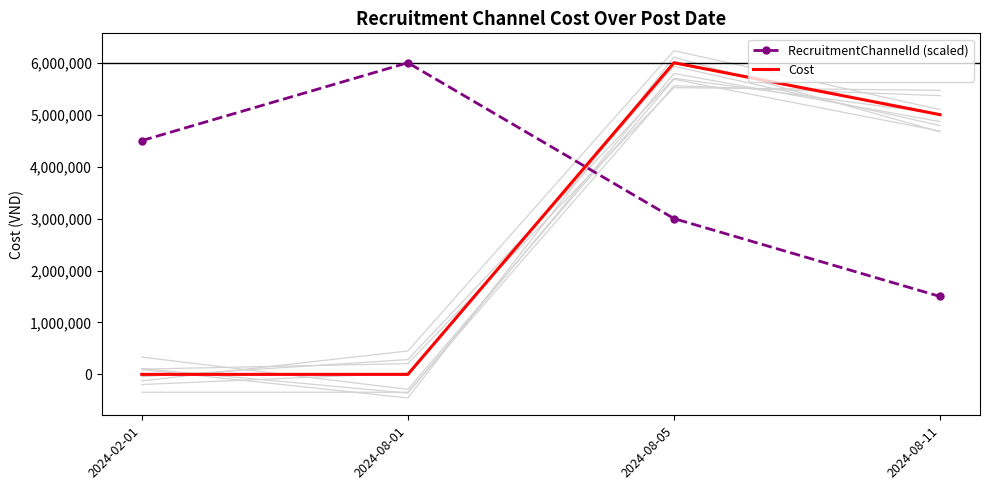

What is the greatest value displayed?

6000000